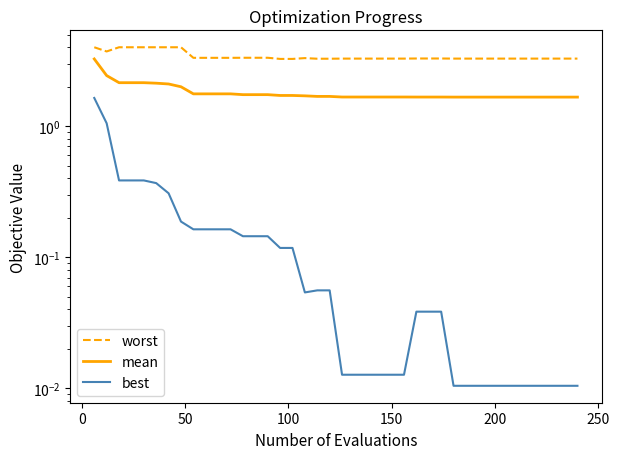

What are all the series names shown in the legend?

worst, mean, best